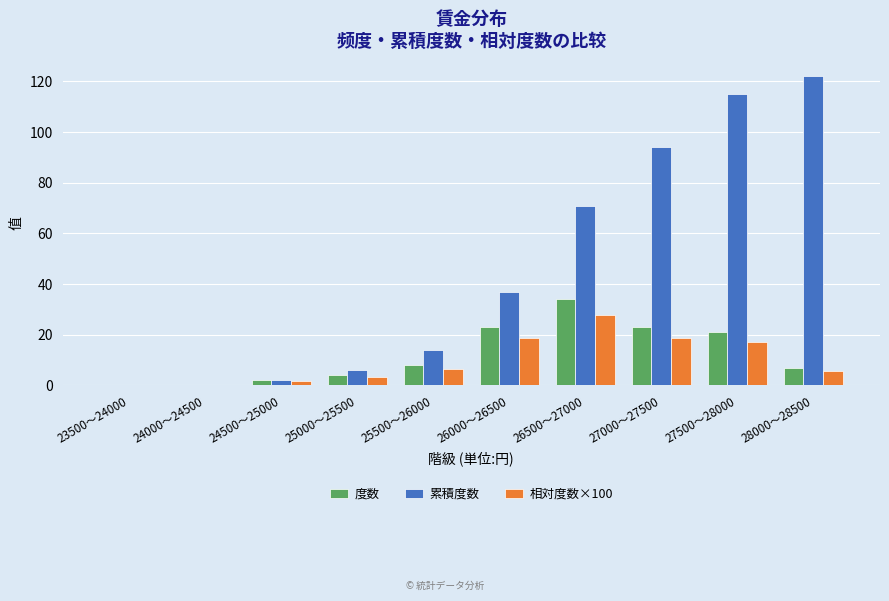

What value does the 相対度数×100 series have at 27000～27500?

18.9